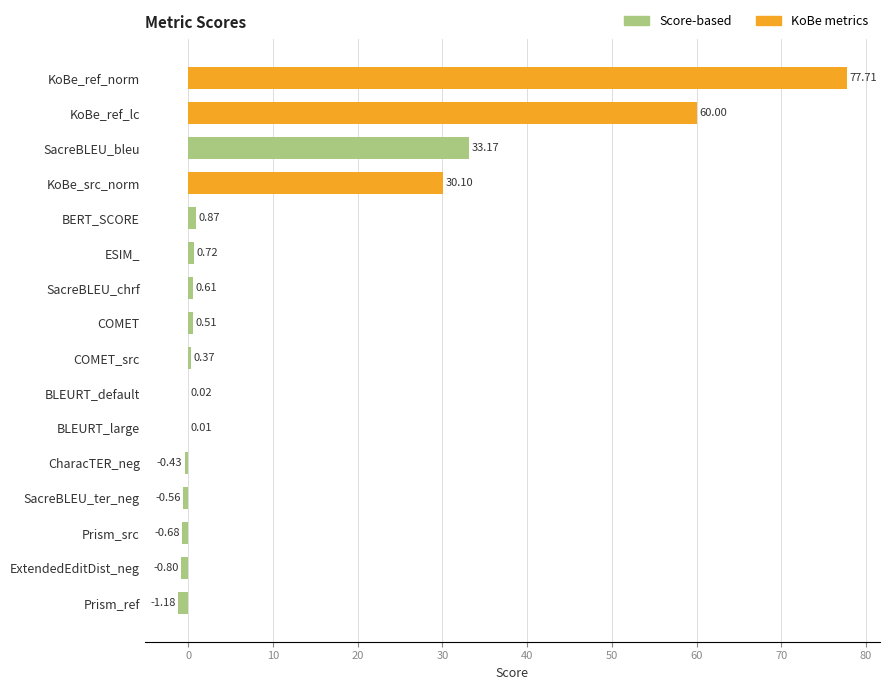

At which category does the chart reach its peak across all series?

KoBe_ref_norm